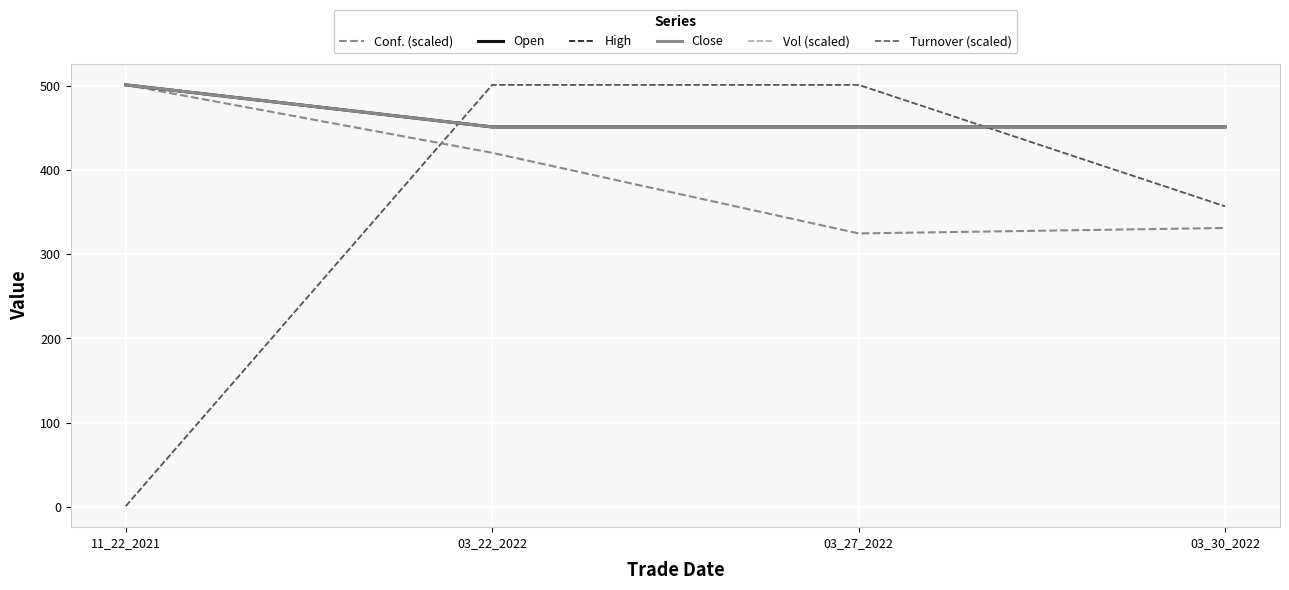

True or false: High has a value of 451.0 at 03_22_2022.

True